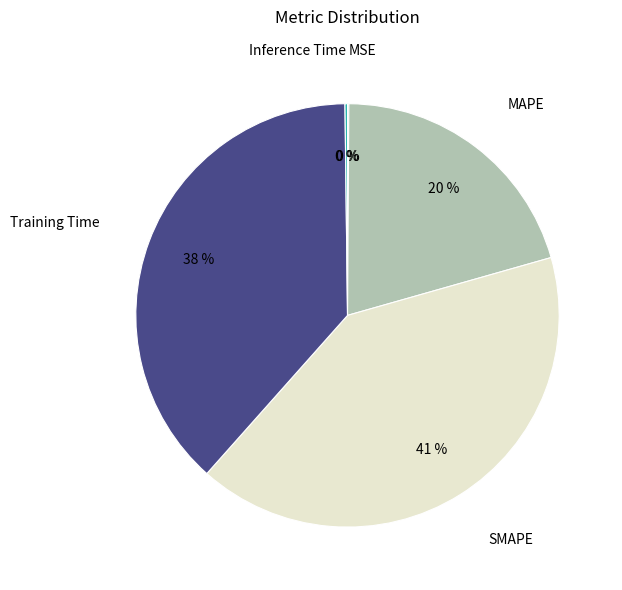

What is the ratio of the value at MAPE to the value at SMAPE?

0.5